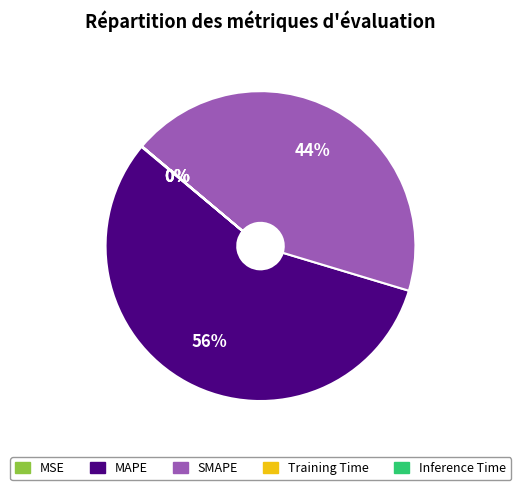

What percentage is the SMAPE slice, to the nearest percent?

44%